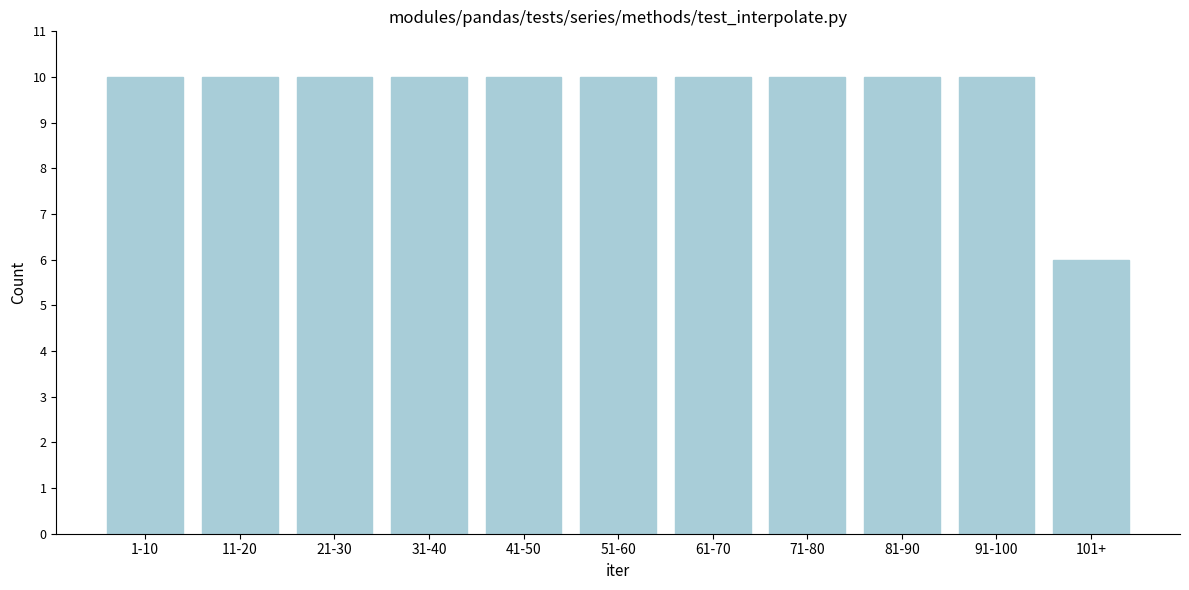

Reading left to right, transcribe all the data shown in this chart.

1-10=10	11-20=10	21-30=10	31-40=10	41-50=10	51-60=10	61-70=10	71-80=10	81-90=10	91-100=10	101+=6